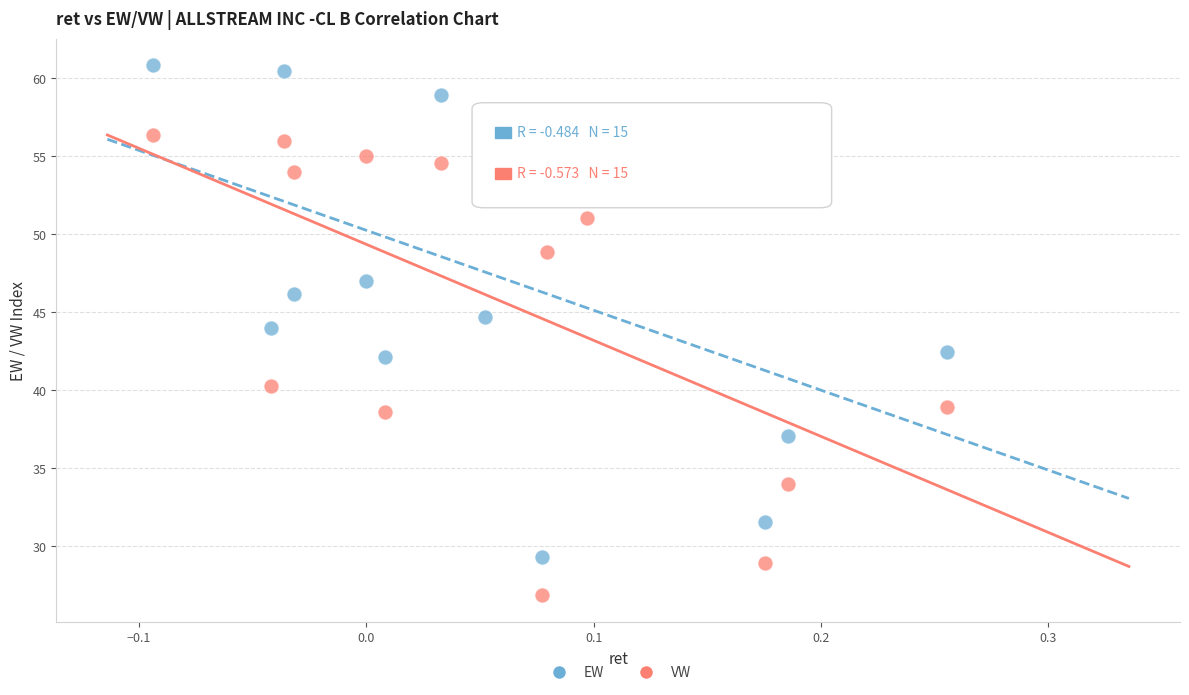

Across all data points, what is the range of Y values (max minus min)?

34.0